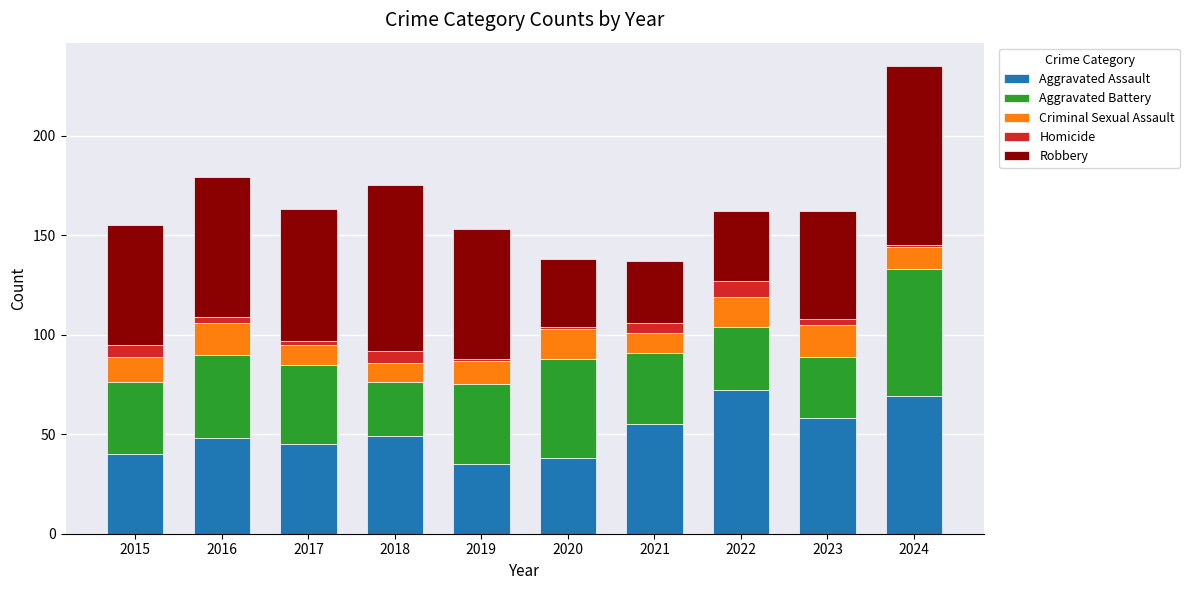

What is the average value of the Aggravated Assault series?

51